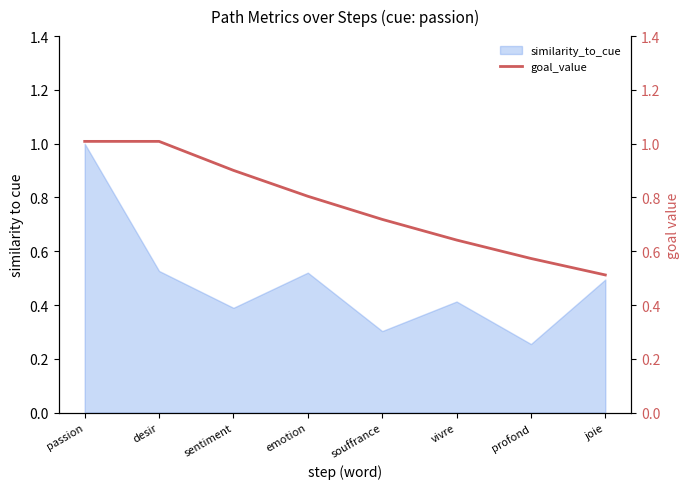

What is the maximum value shown in the chart?

1.0